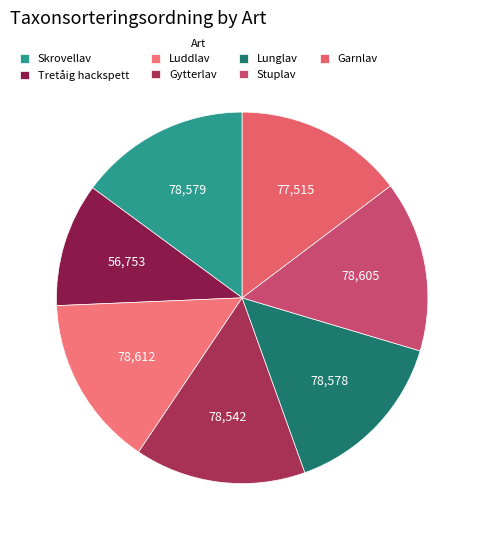

Count the number of slices in the pie.

7